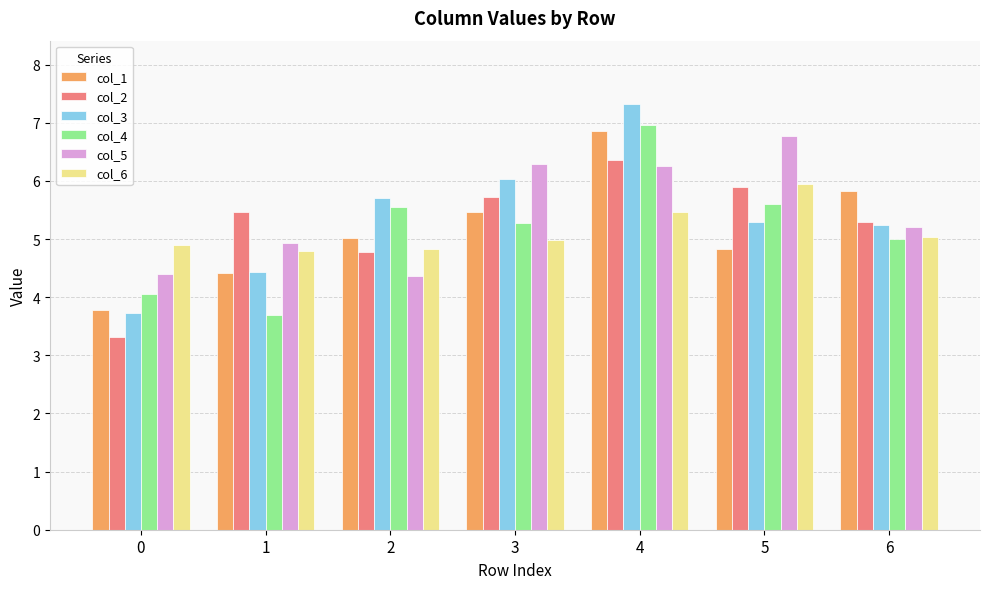

Rank the series by their maximum value, from highest to lowest.

col_3, col_4, col_1, col_5, col_2, col_6